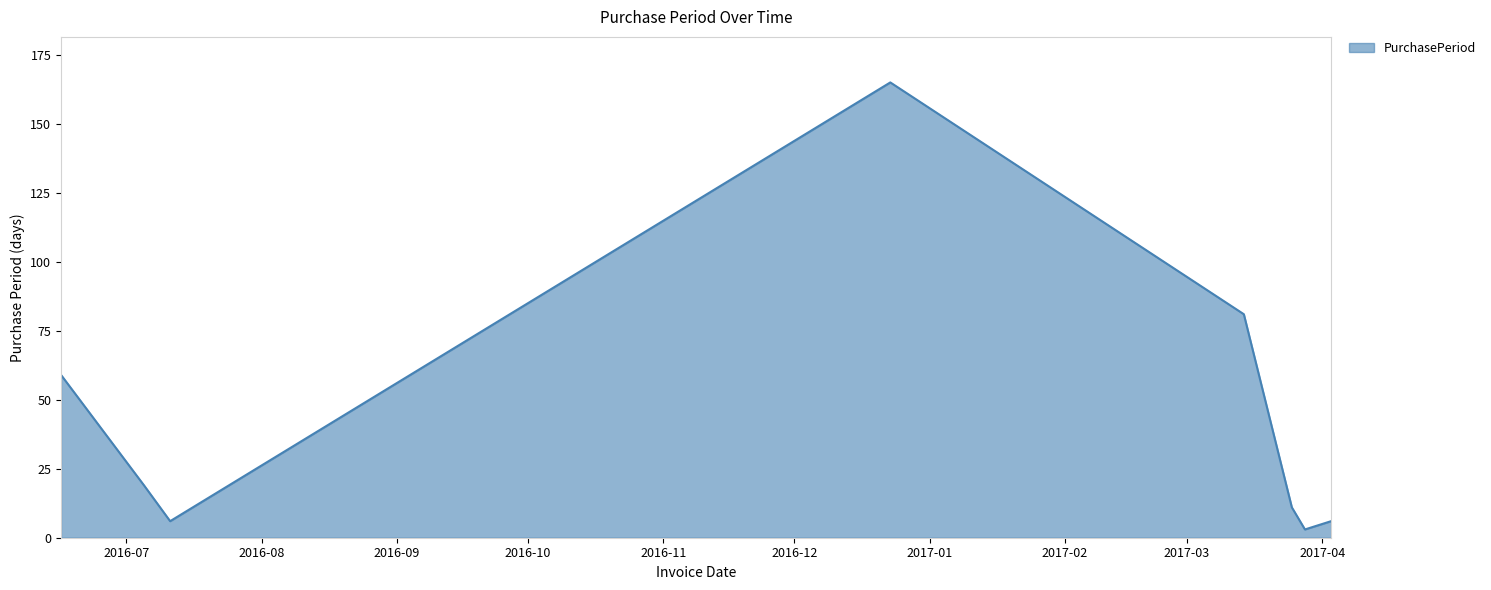

What is the maximum value shown in the chart?

165